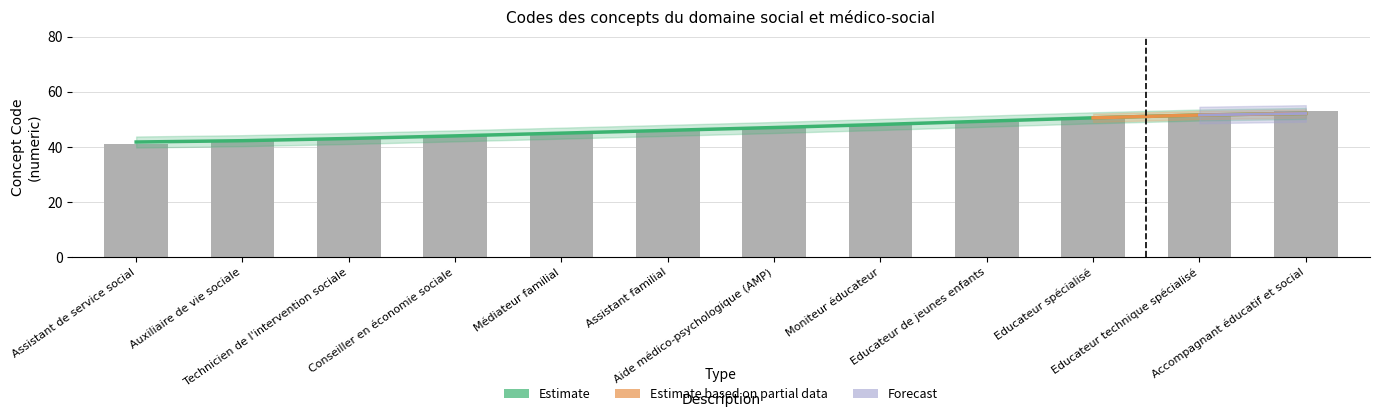

Reading left to right, what are all the values shown in this chart?

Assistant de service social=41	Auxiliaire de vie sociale=42	Technicien de l'intervention sociale=43	Conseiller en économie sociale=44	Médiateur familial=45	Assistant familial=46	Aide médico-psychologique (AMP)=47	Moniteur éducateur=48	Educateur de jeunes enfants=49	Educateur spécialisé=51	Educateur technique spécialisé=52	Accompagnant éducatif et social=53